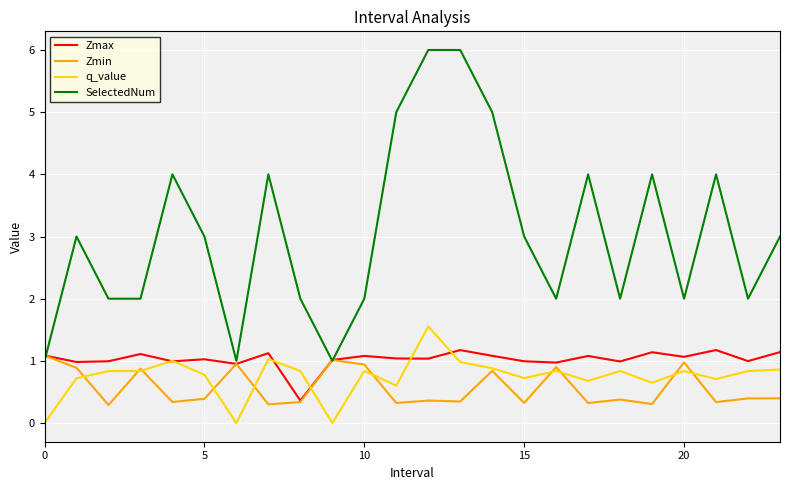

What is the sum of all SelectedNum values?

73.0